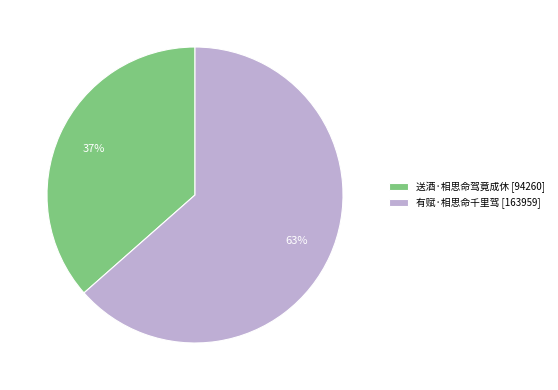

To the nearest percent, what portion does 有赋·相思命千里驾 represent?

63%